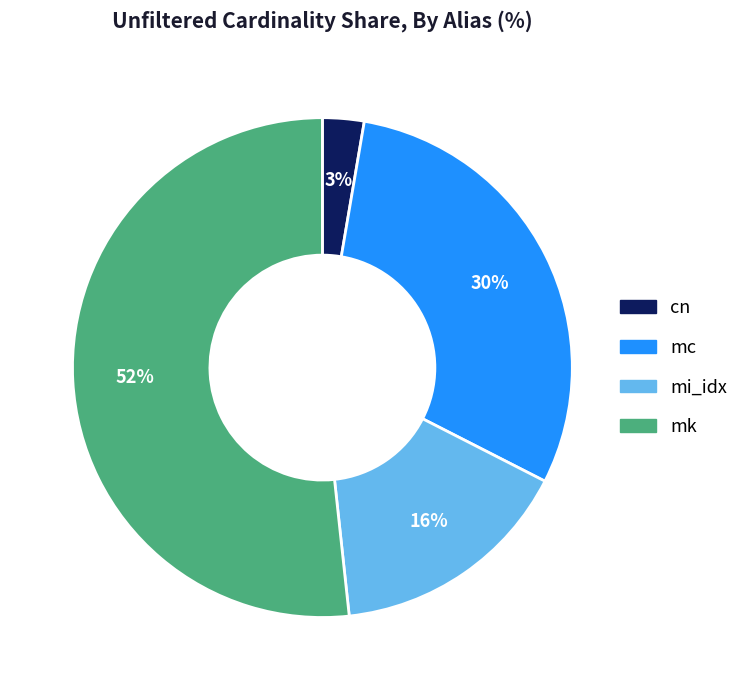

Is the sum of cn and mi_idx greater than half?

No